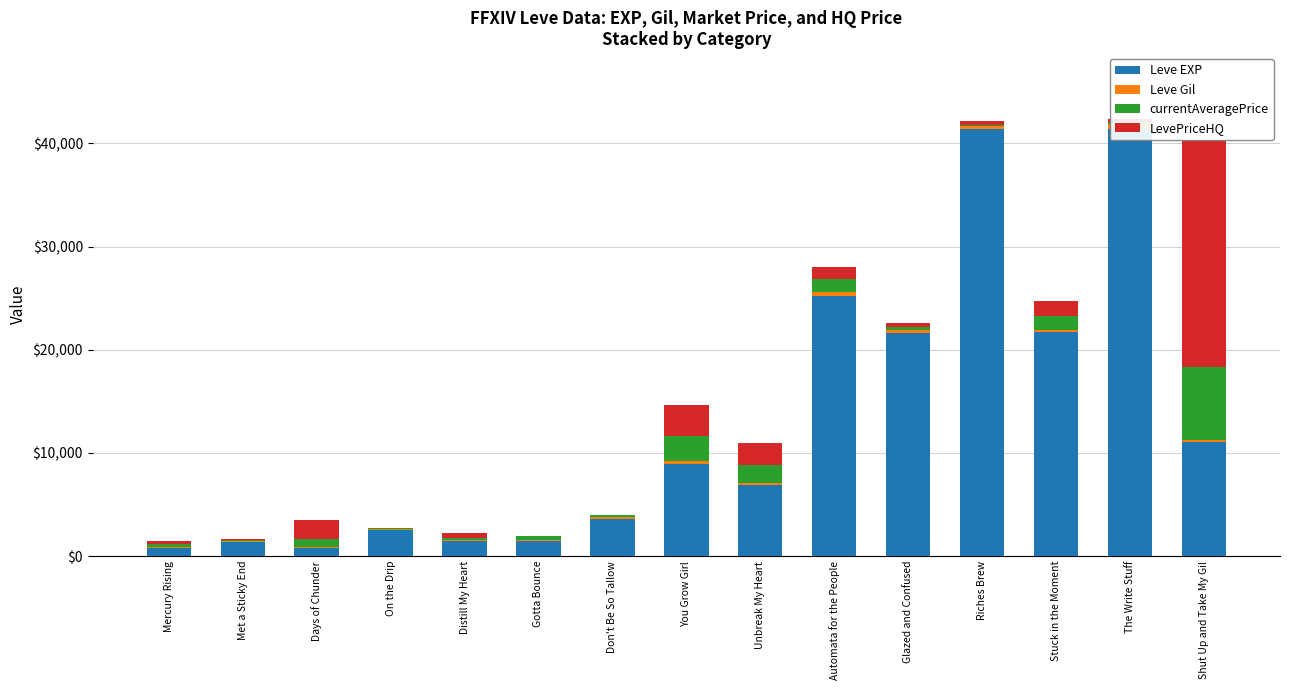

What is the label of the 13th bar from the left?

Stuck in the Moment